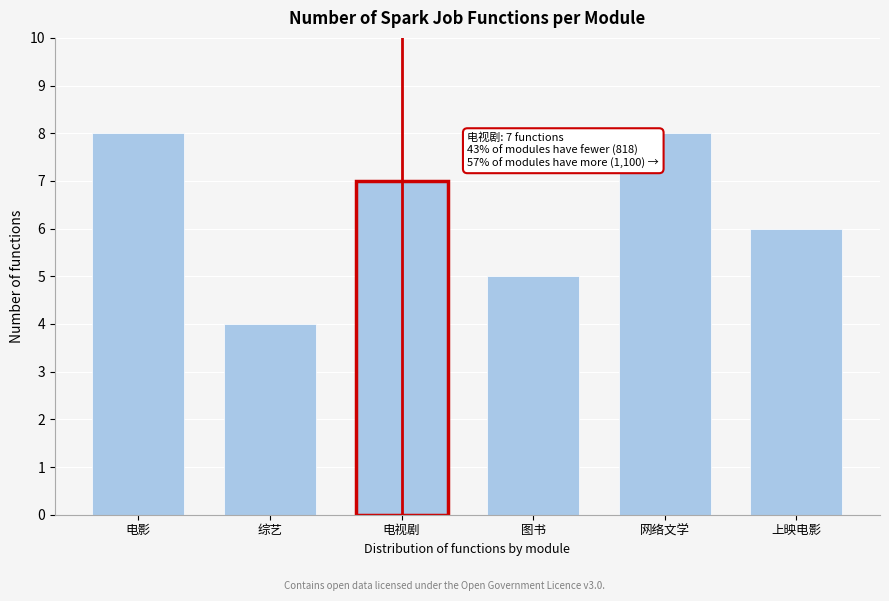

Reading left to right, list all the values displayed in this chart.

电影=8	综艺=4	电视剧=7	图书=5	网络文学=8	上映电影=6